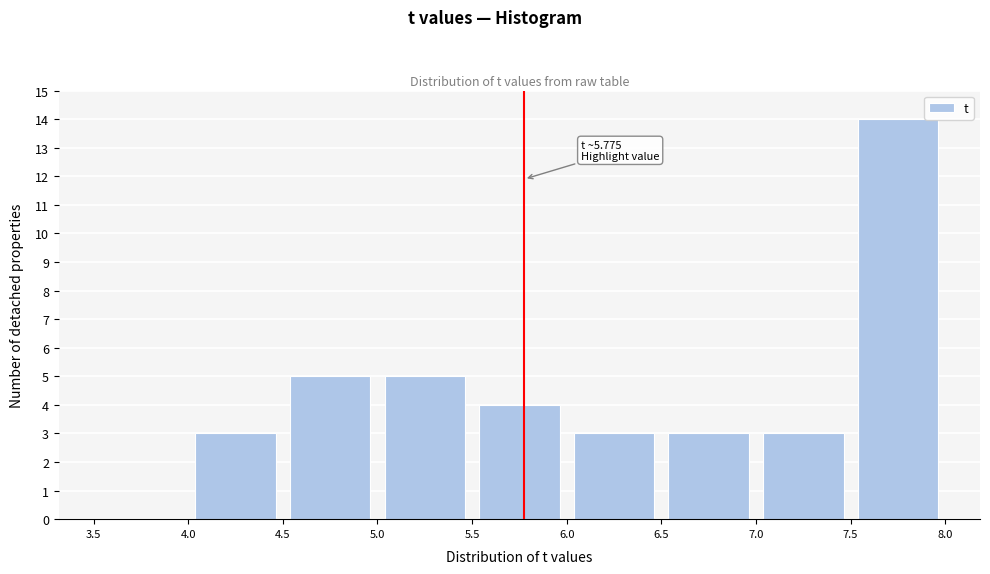

Which range on the x-axis has the tallest bar?

7.5 to 8.0